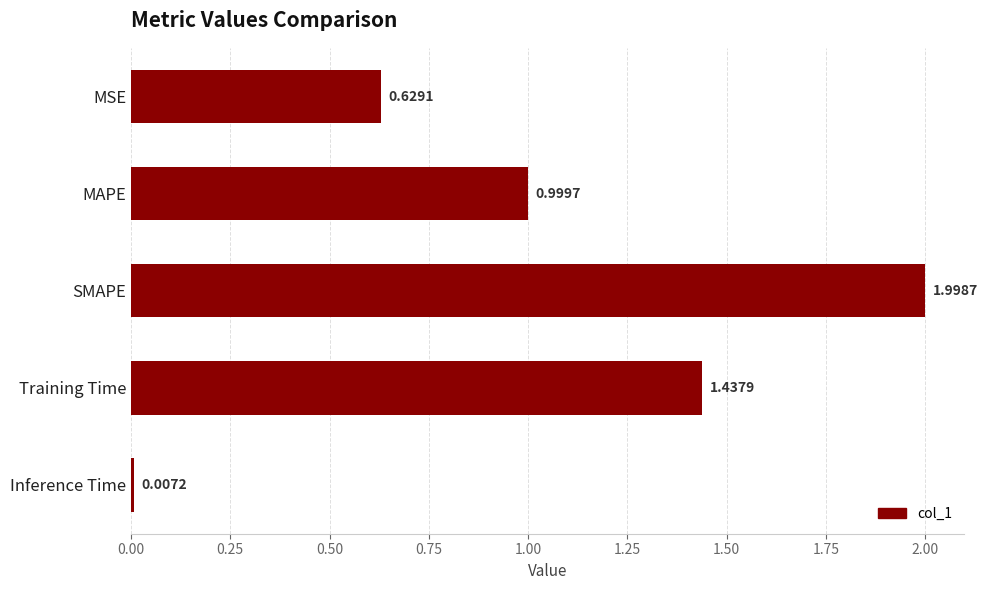

How many bars are there in total?

5